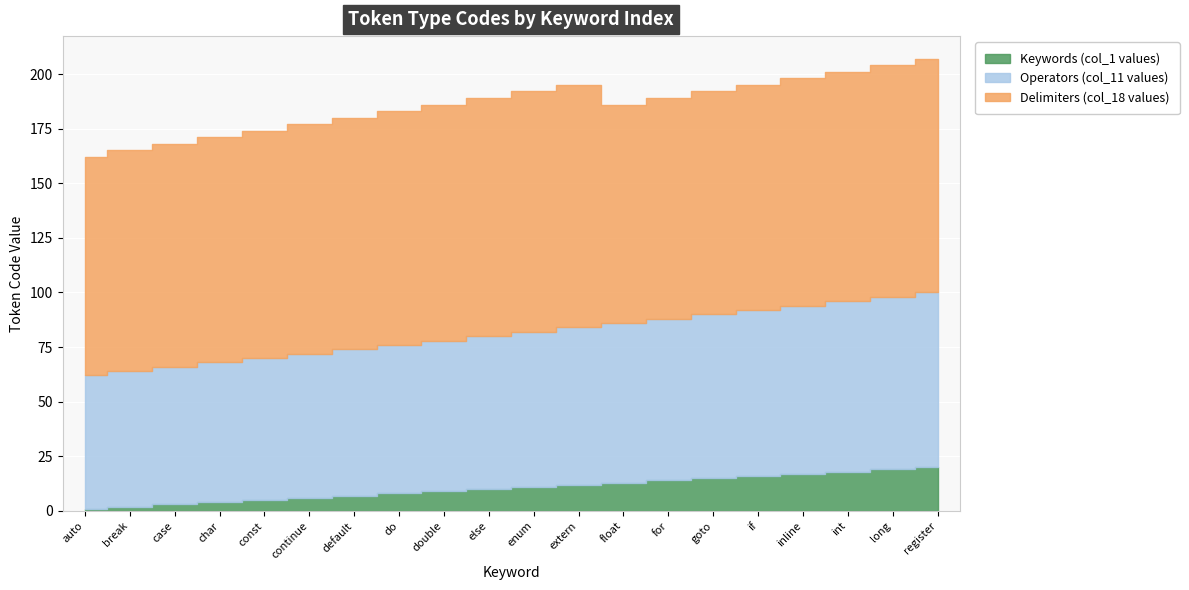

What is the difference between the highest and lowest values at char?

99